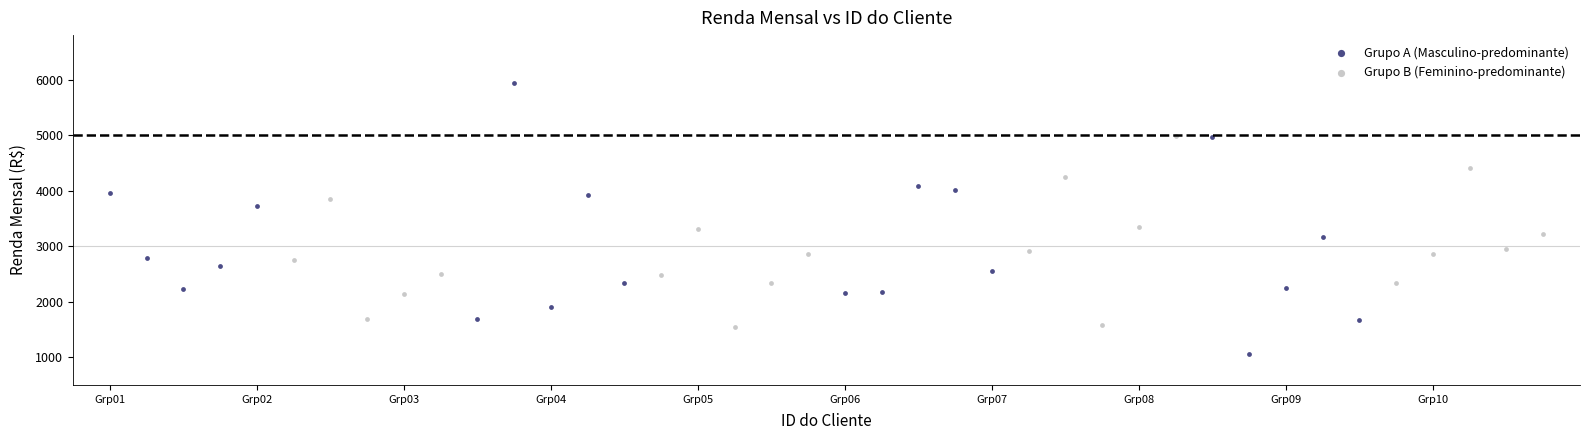

Which series contains the lowest Y value?

Grupo A (Masculino-predominante)